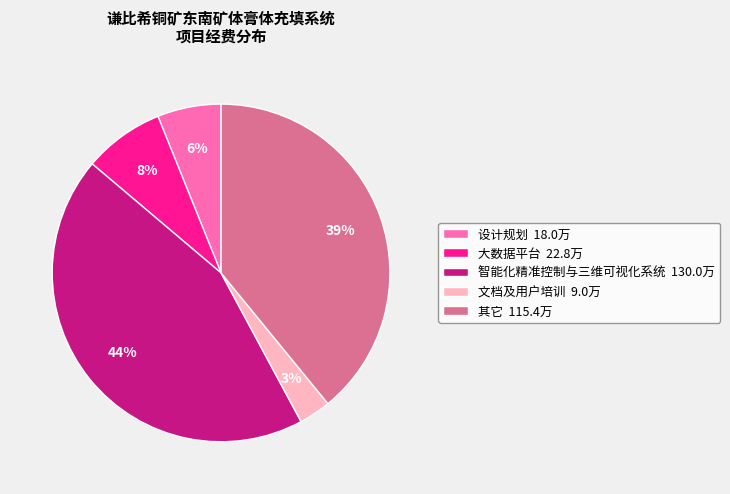

Count the number of slices in the pie.

5